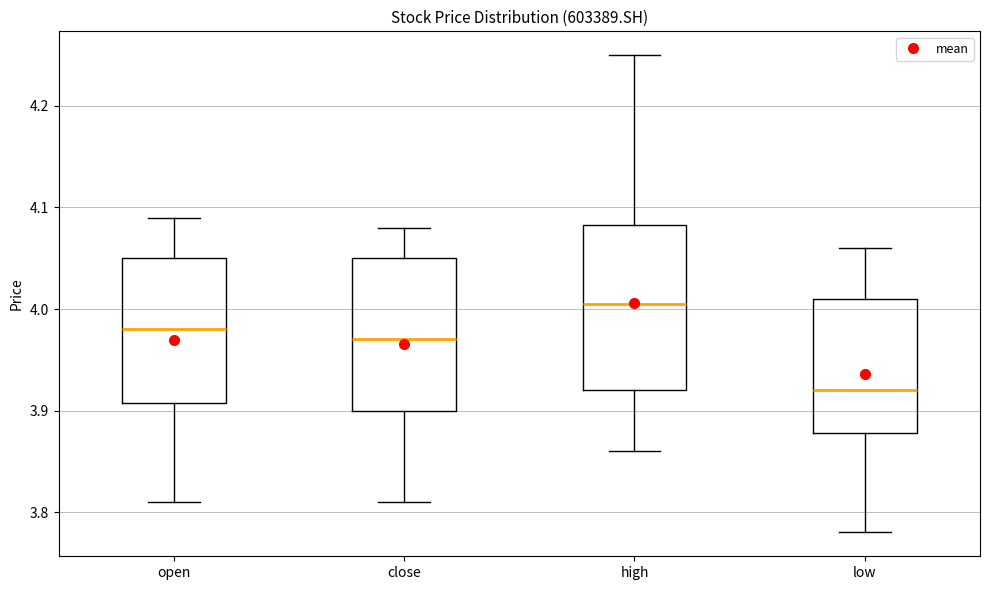

Which box's median line is the highest?

high